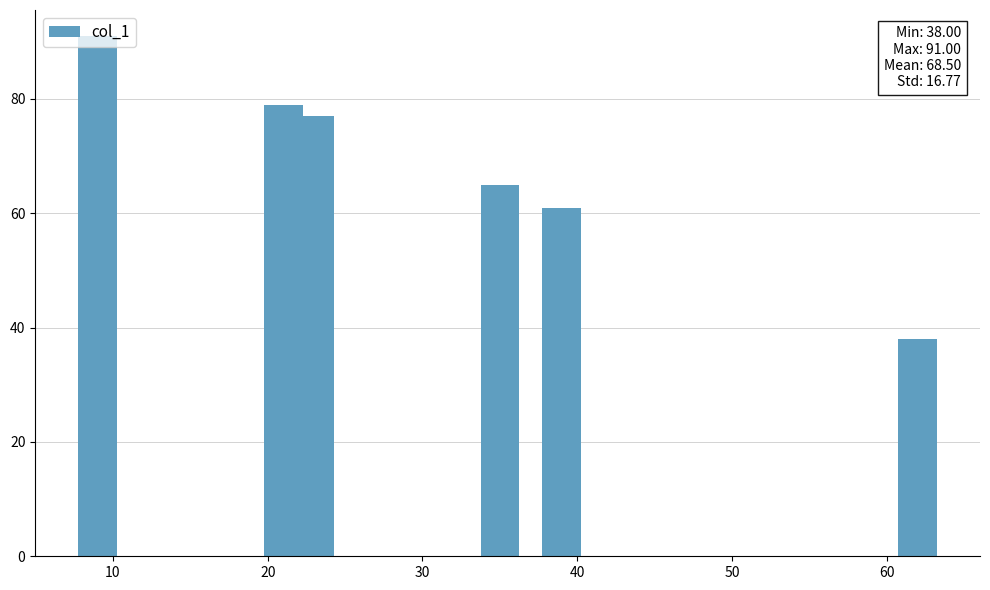

What is the greatest value displayed?

91